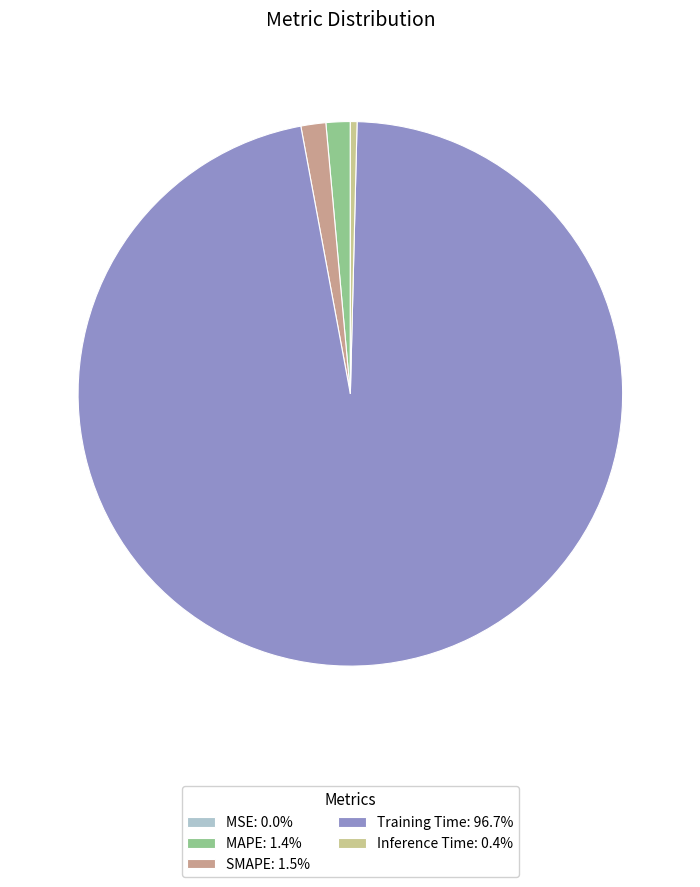

Is Training Time: 96.7% the majority of the pie?

Yes